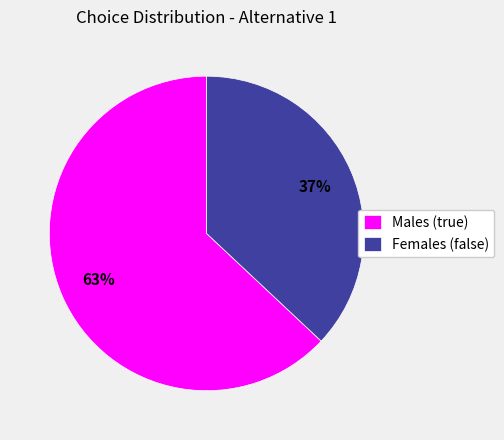

To the nearest percent, what percentage of the pie is Females (false)?

37%